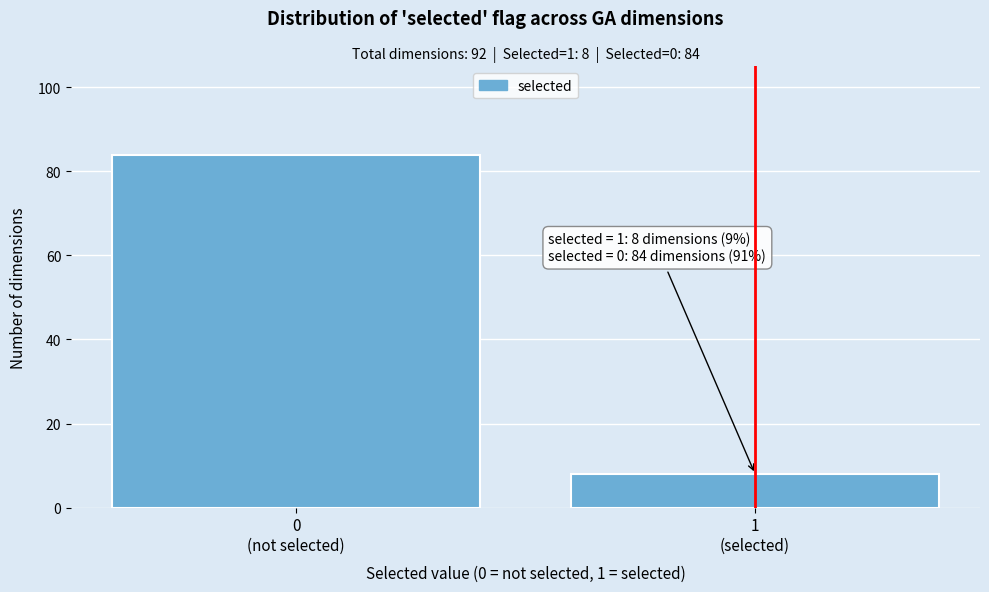

Reading left to right, extract all data points from this chart.

84	8